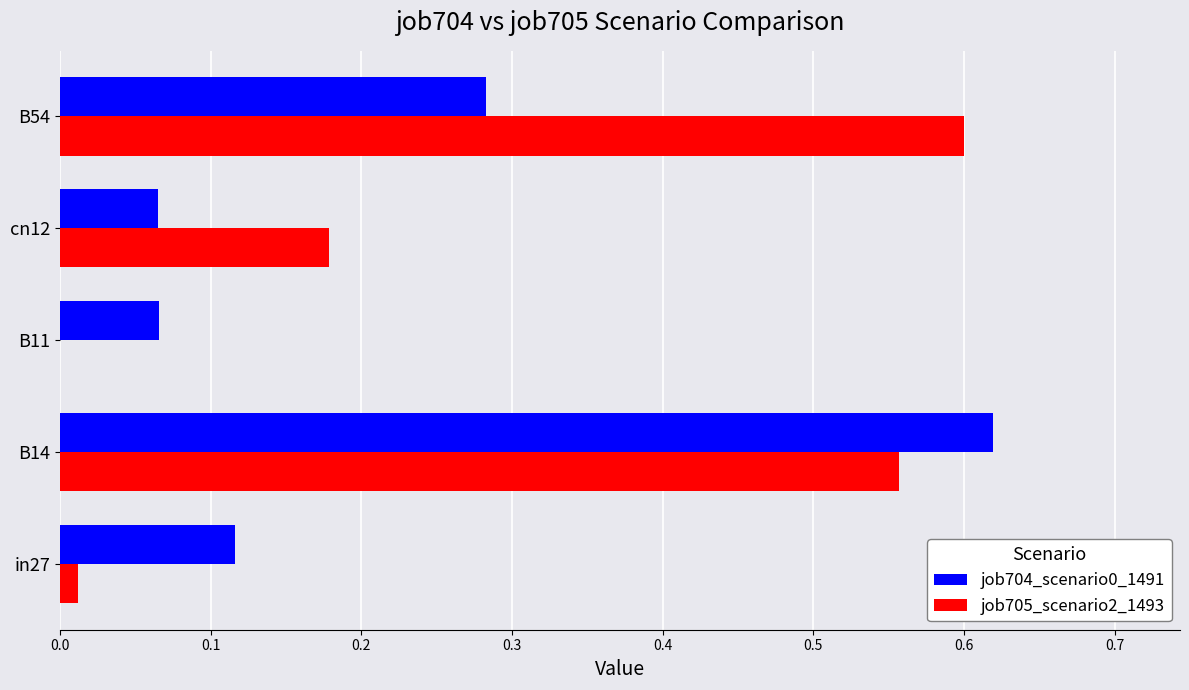

At which category does the chart reach its peak across all series?

B14